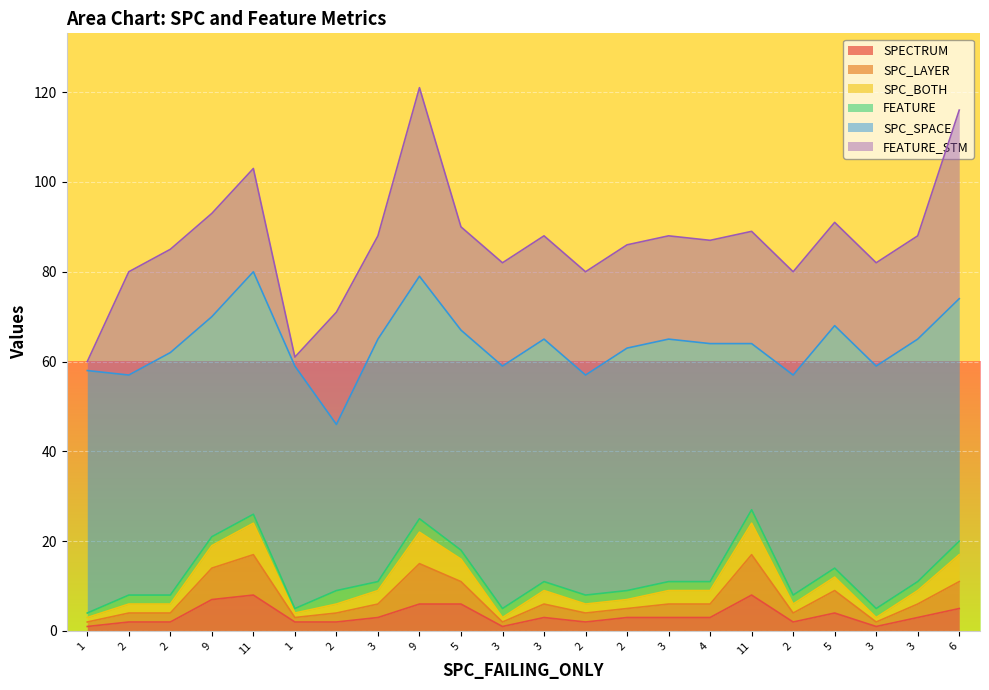

Does the chart display data point markers on the line(s)?

No